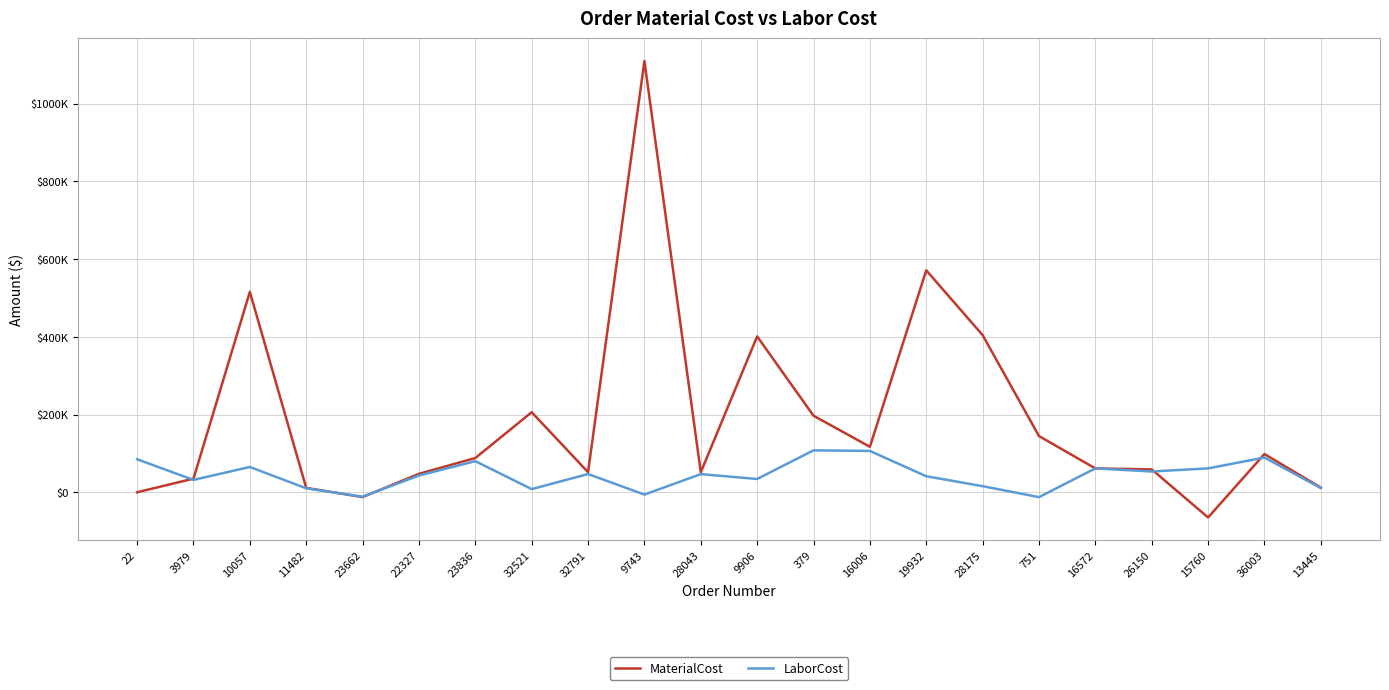

True or false: MaterialCost has more than 2 points higher than both neighbors.

True